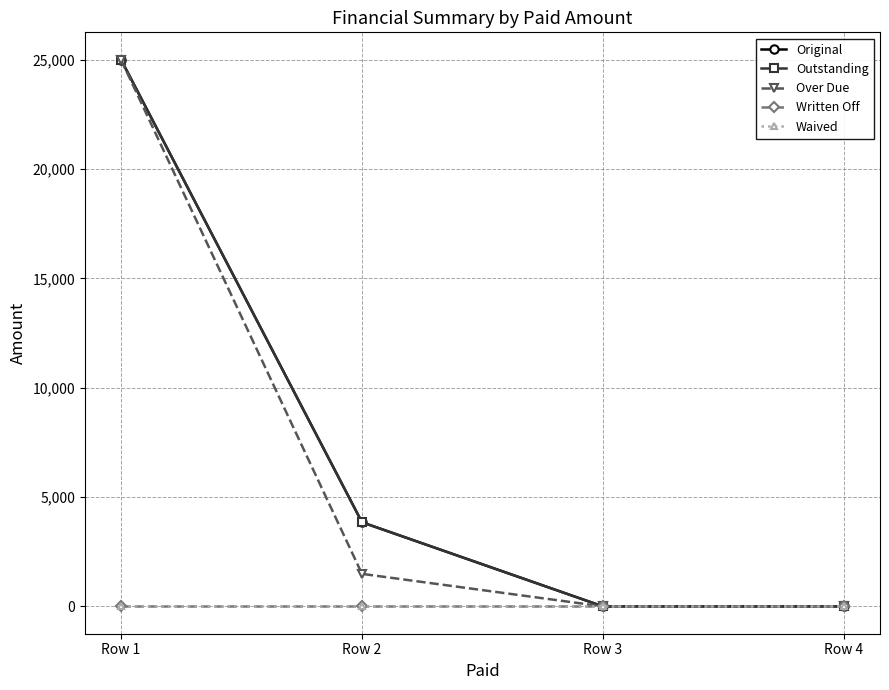

Does the chart have visible grid lines?

Yes